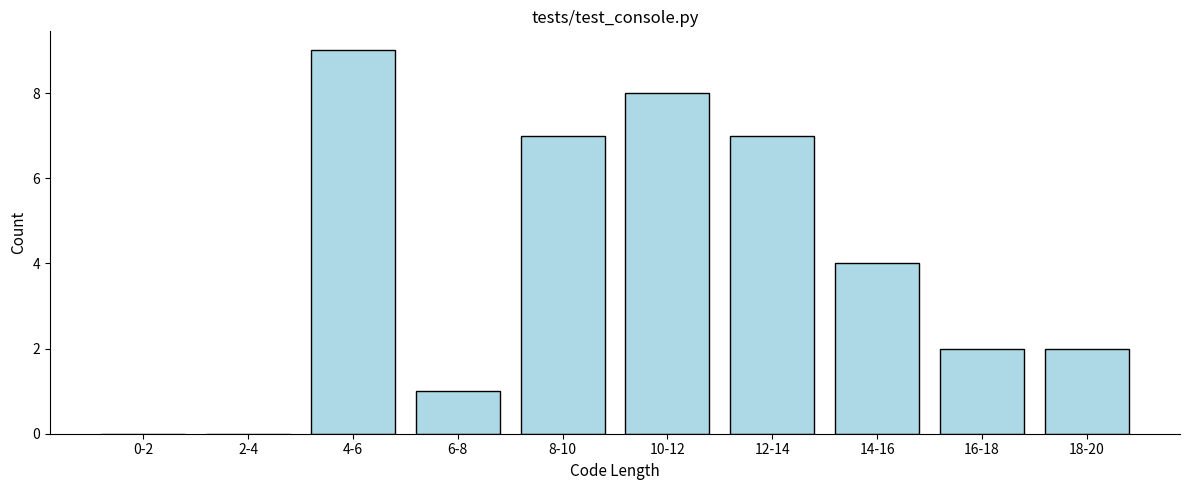

Reading right to left, list all the values displayed in this chart.

18-20=2	16-18=2	14-16=4	12-14=7	10-12=8	8-10=7	6-8=1	4-6=9	2-4=0	0-2=0